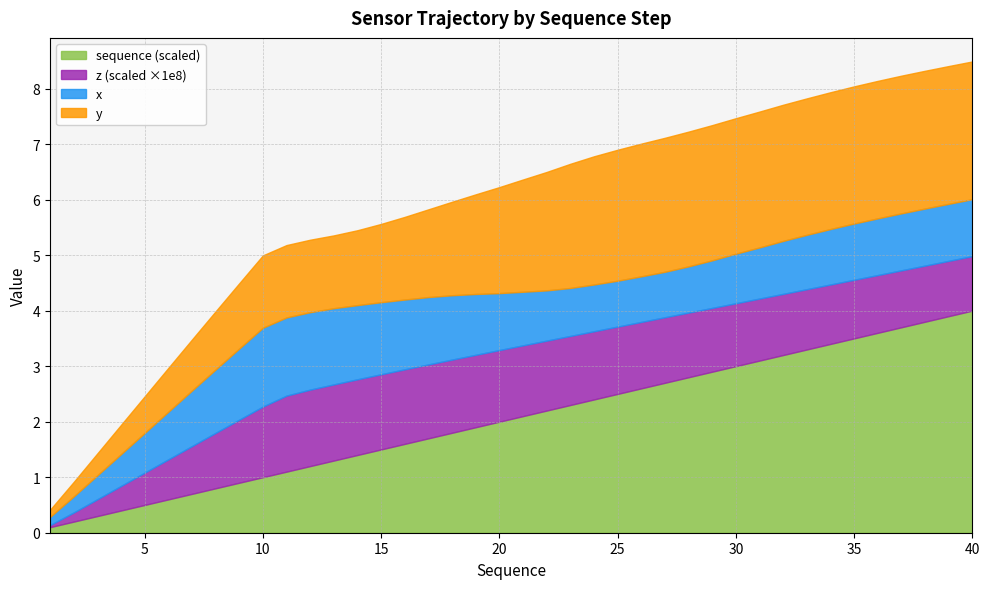

Is it true that sequence_scaled equals 2.4 at 24?

True